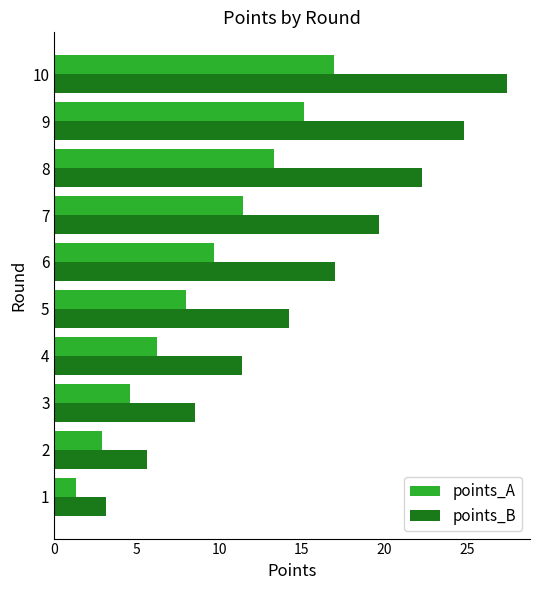

The points_A series shows 7.2 at 10. True or false?

False